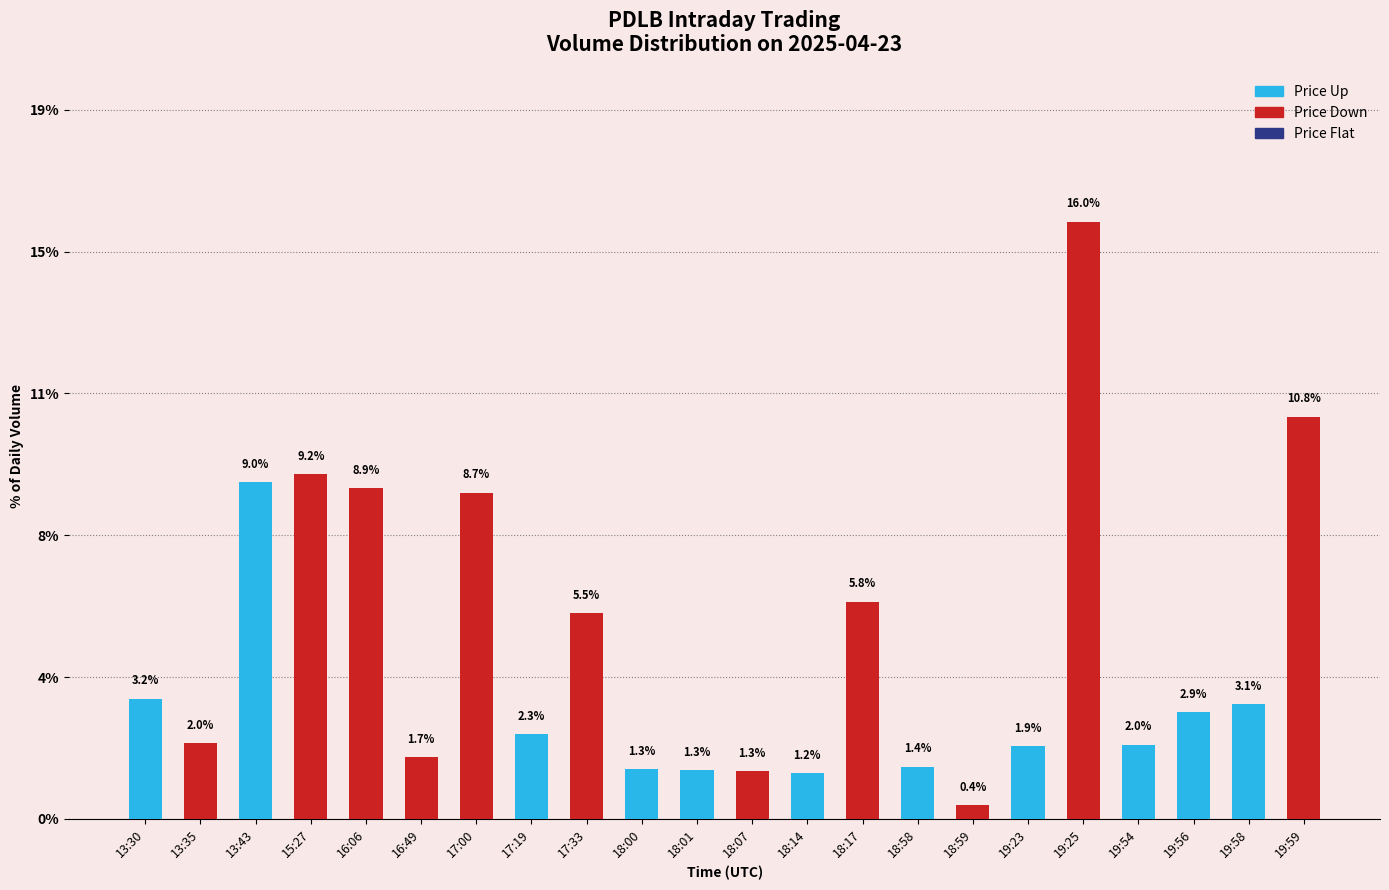

Does the chart contain stacked bars?

No